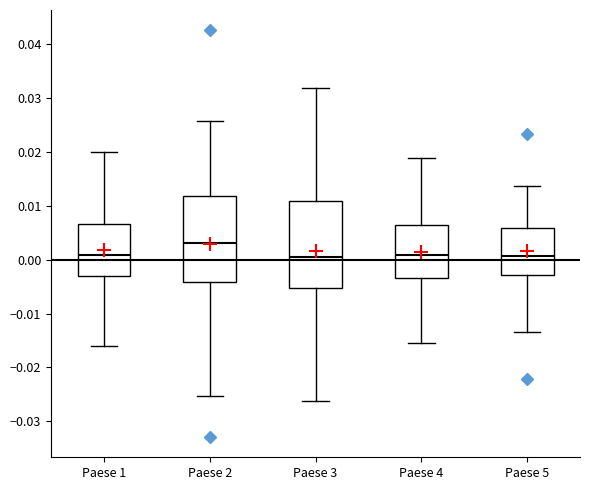

Where does the upper whisker of the box for Paese 3 end on the y-axis? The values are not printed on the chart, so give them approximately, as read against the axis.

0.032